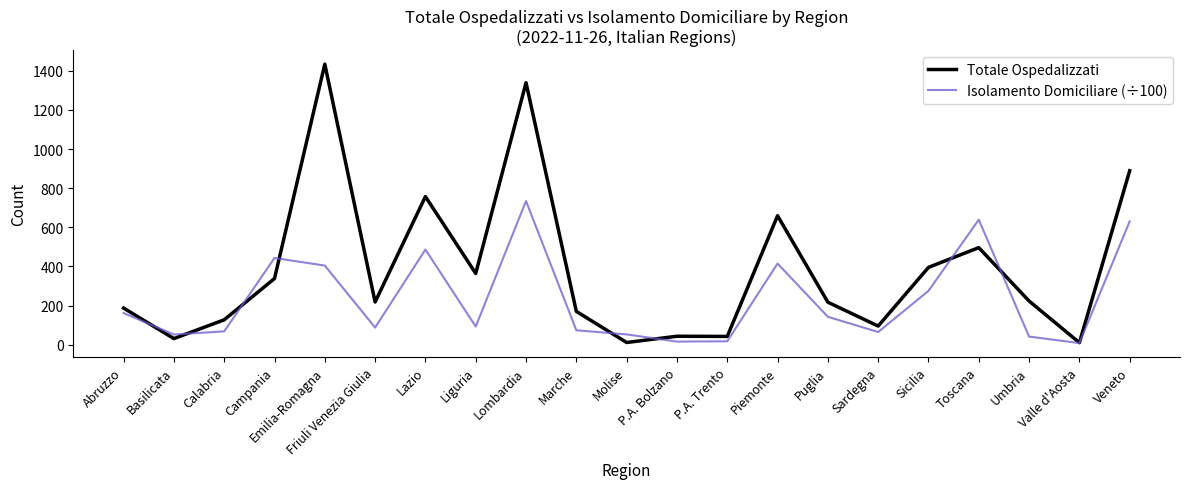

Which series ends up on top after the final intersection of Isolamento Domiciliare (÷100) and Totale Ospedalizzati?

Totale Ospedalizzati